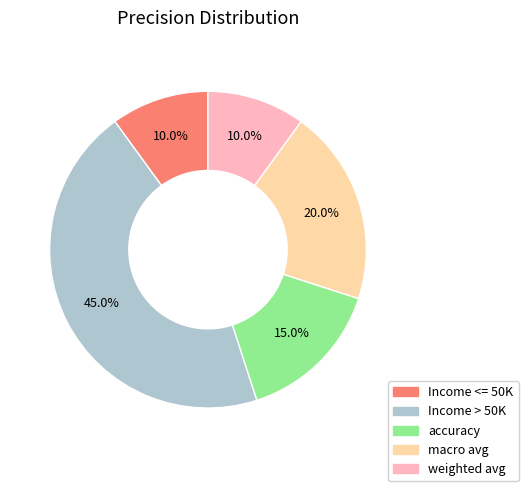

Is Income <= 50K the majority of the pie?

No